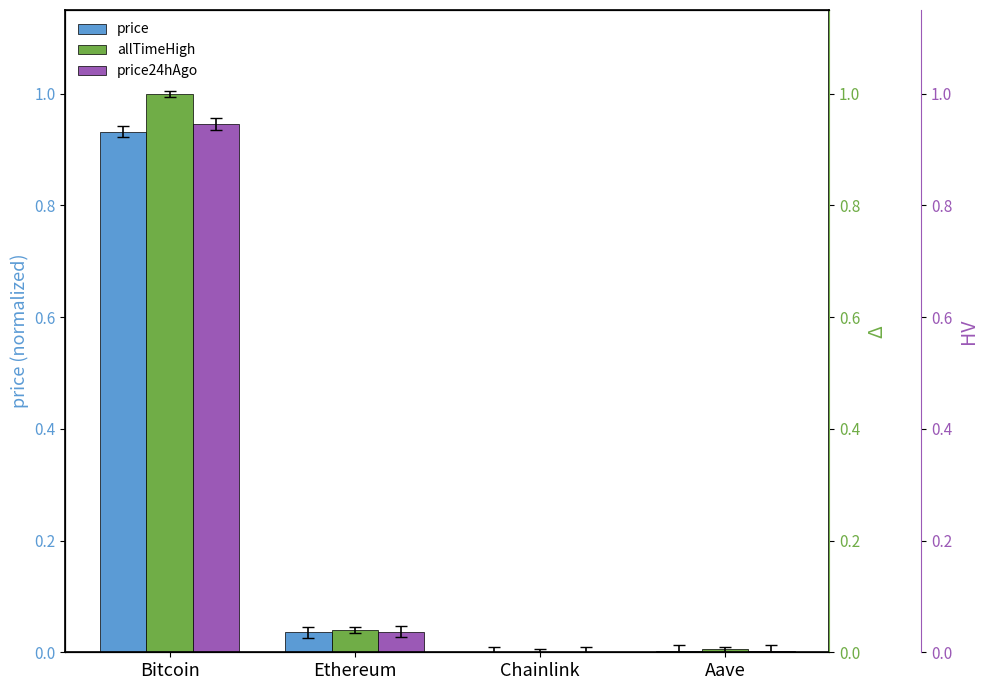

At which category is the sum across all series the highest?

Bitcoin